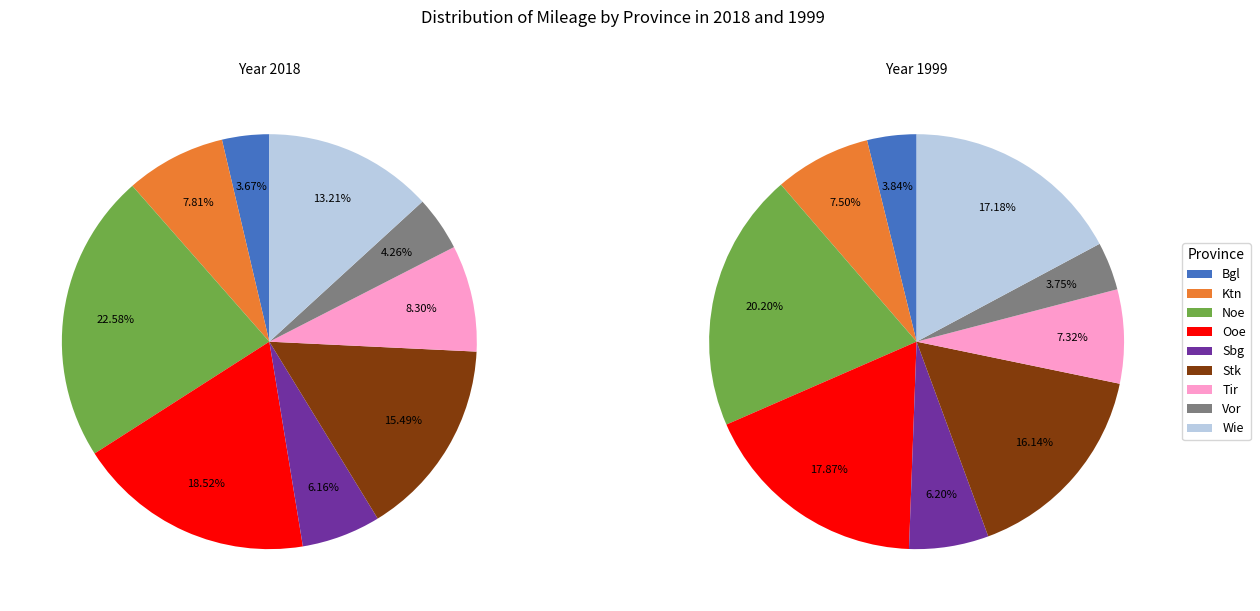

What is the change in value from Bgl to Wie?

+4602461717